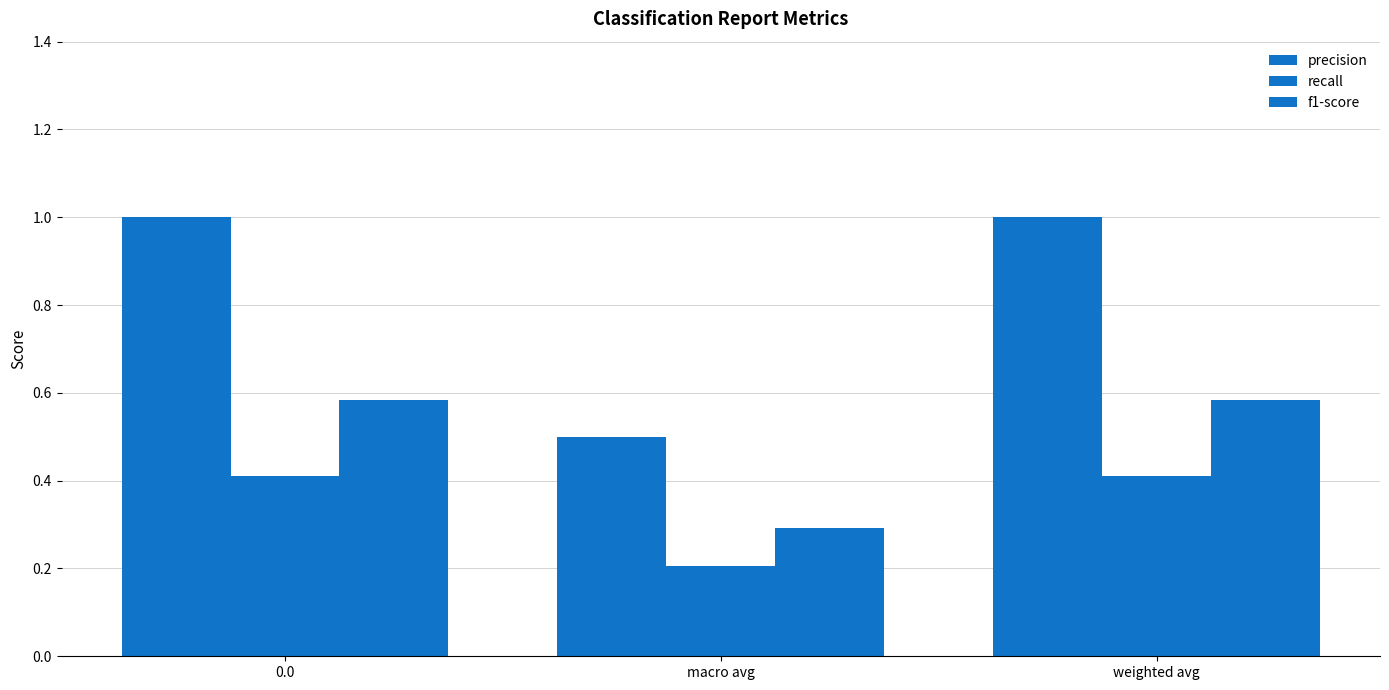

Which series changed the most between macro avg and weighted avg?

precision